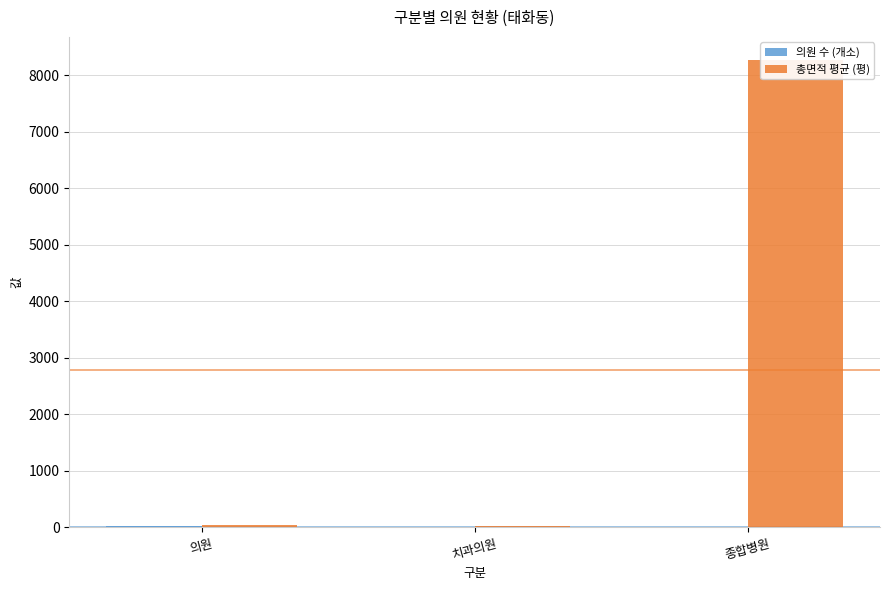

Between 의원 and 치과의원, which is larger?

의원